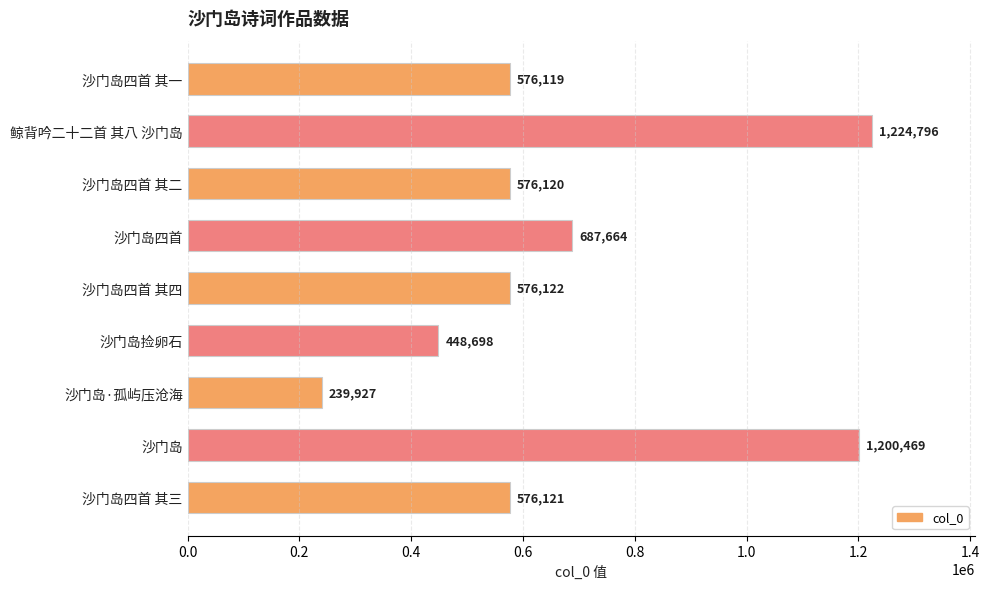

How many data points are less than 576121?

4